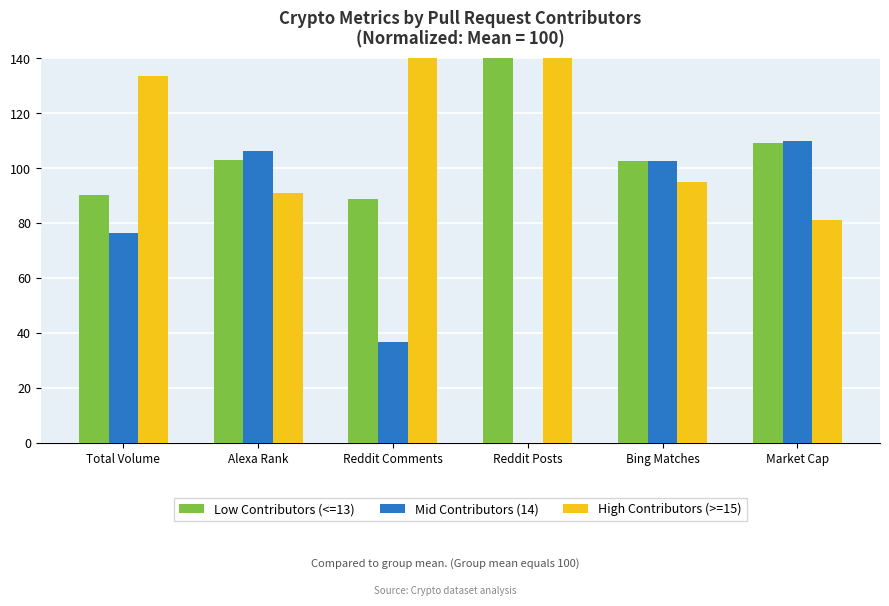

At how many categories does at least one series exceed 114?

3